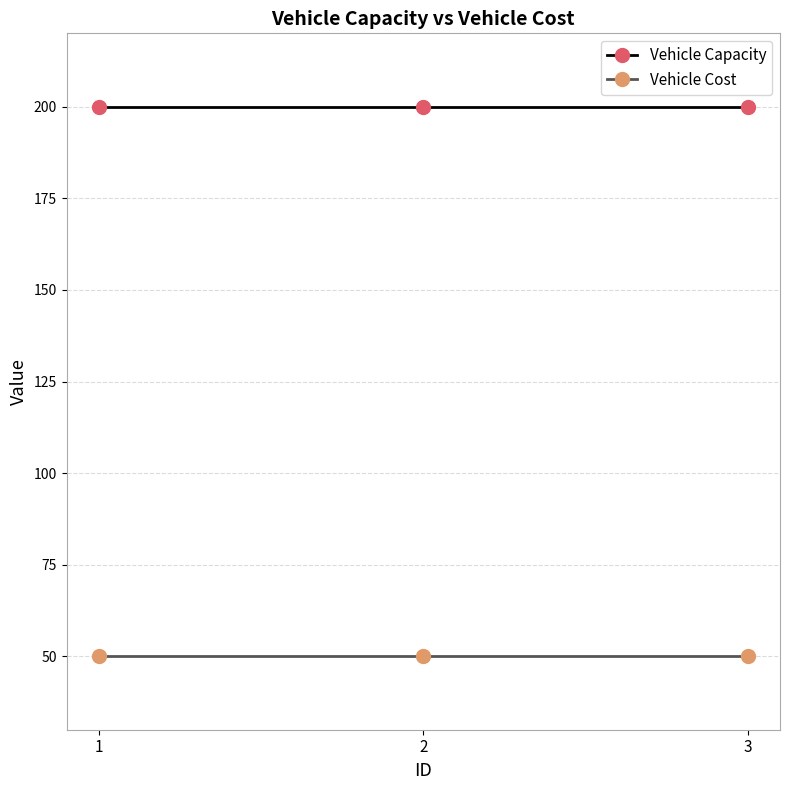

Rank the series by their average value, from lowest to highest.

Vehicle Cost, Vehicle Capacity